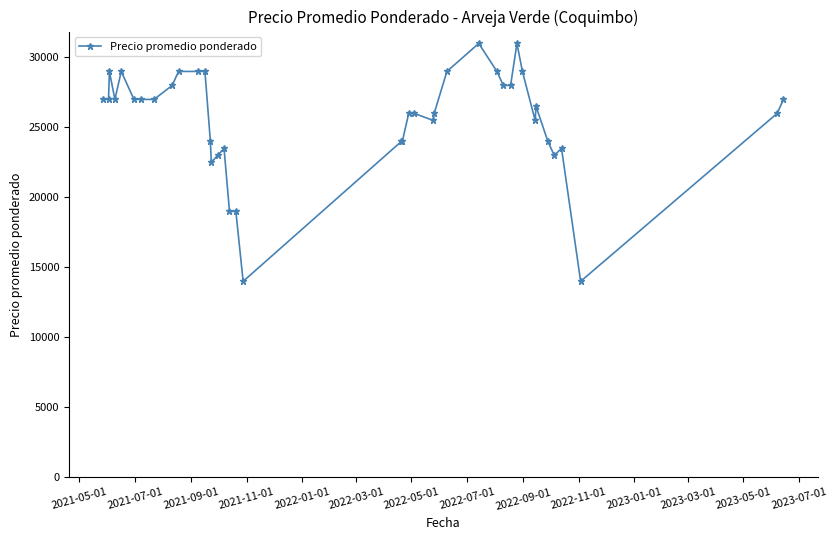

What is the difference between the second highest and minimum values?

17000